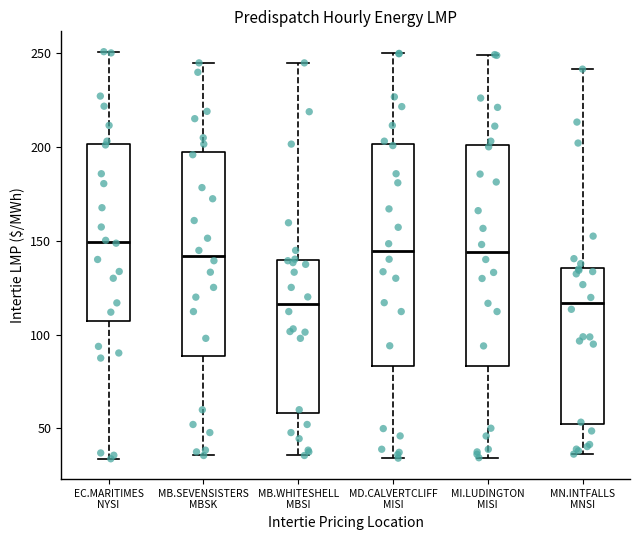

Where is the upper edge of the box for MD.CALVERTCLIFF MISI on the y-axis? The values are not printed on the chart, so give them approximately, as read against the axis.

200